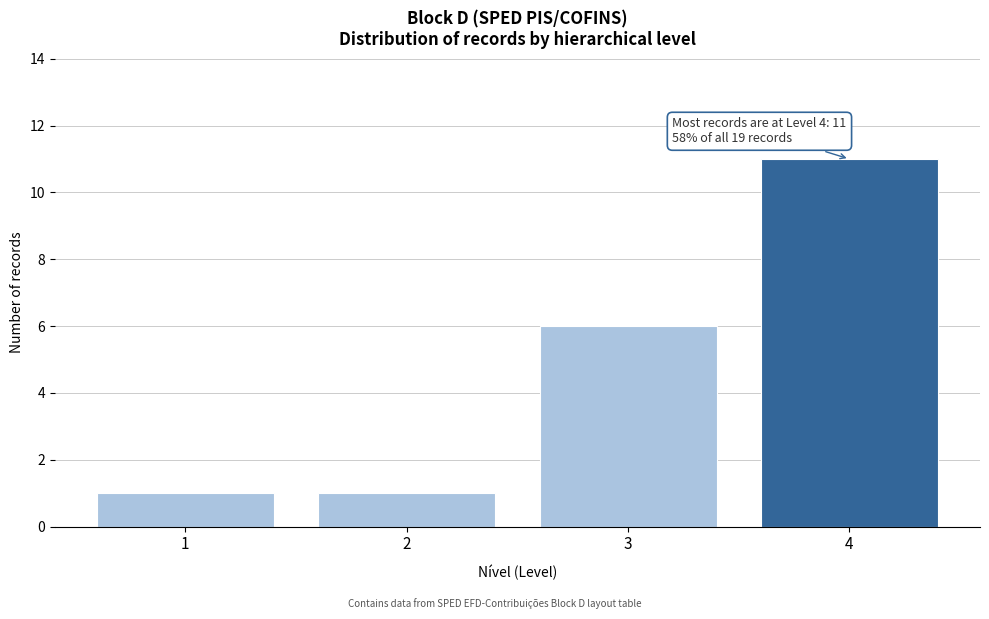

Reading left to right, transcribe all the data shown in this chart.

1=1	2=1	3=6	4=11